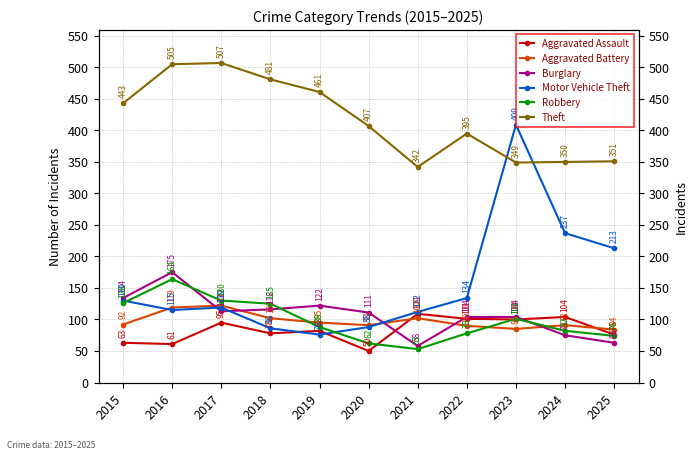

Is it true that Motor Vehicle Theft equals 187 at 2015?

False